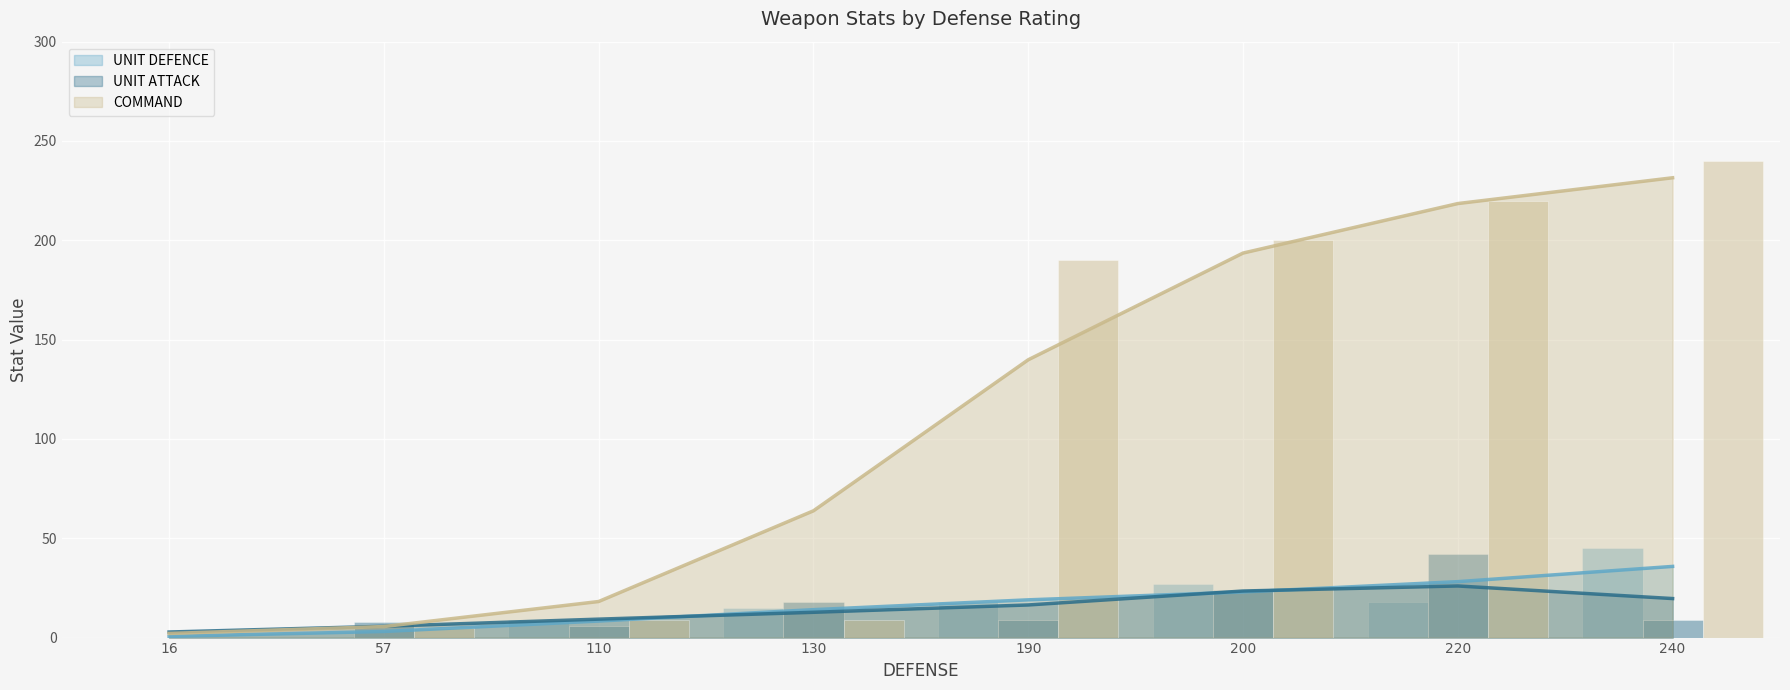

Between 57 and 190, which is larger?

190